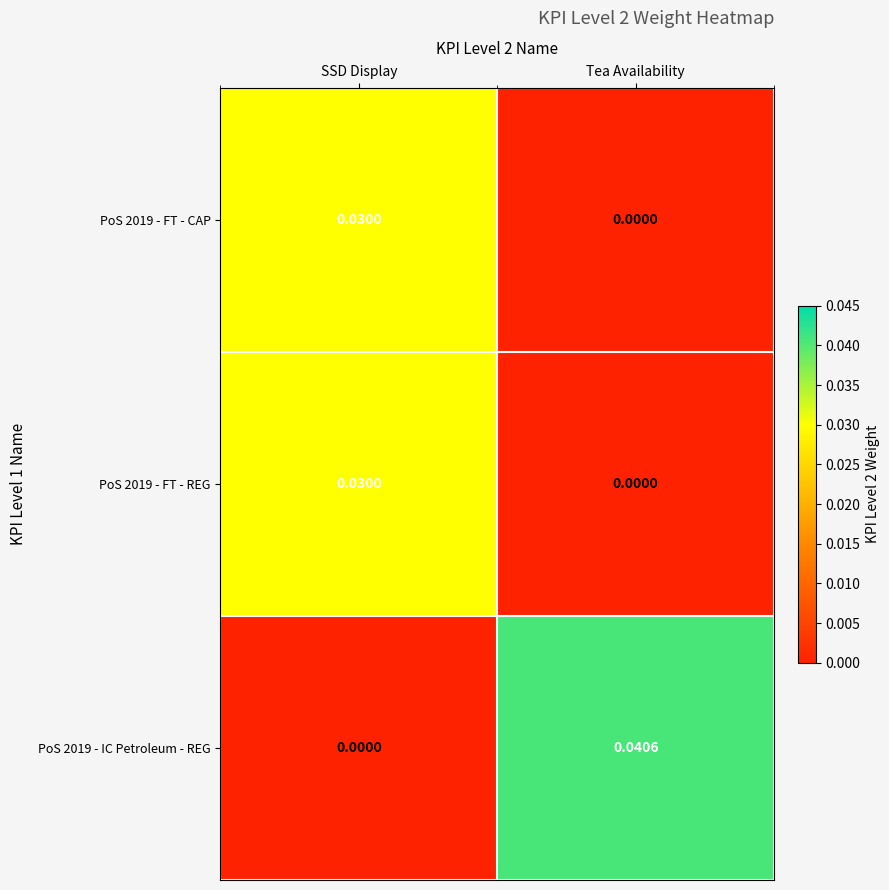

At how many categories does at least one series exceed 0?

2